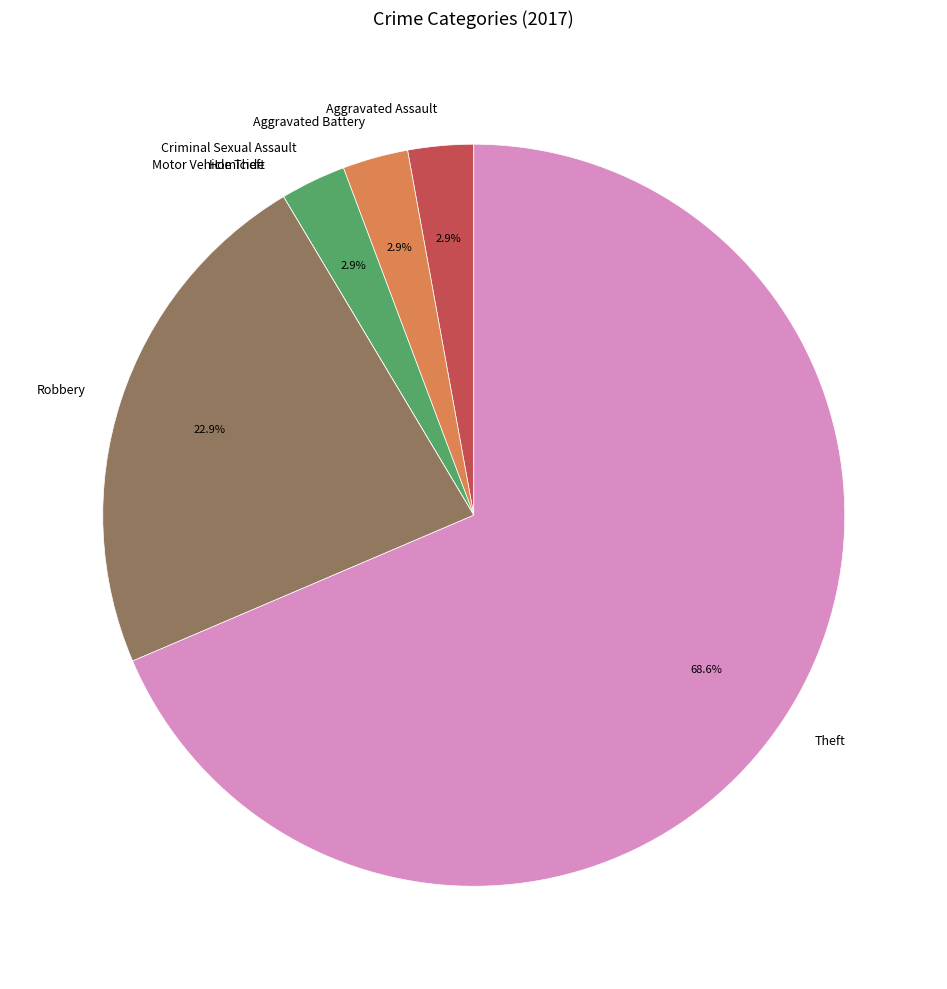

Does Theft represent more than half of the total?

Yes